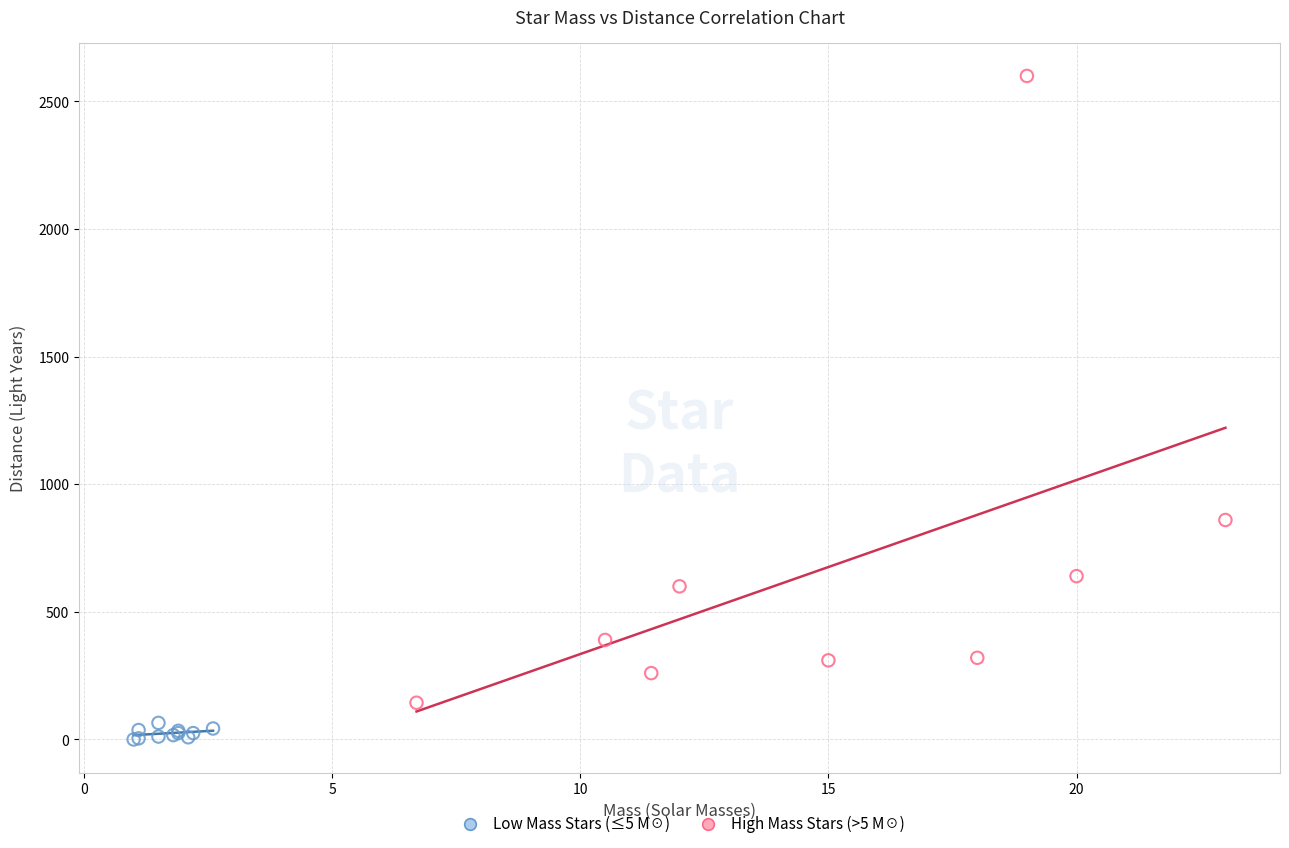

Which series contains the lowest Y value?

Low Mass Stars (≤5 M☉)